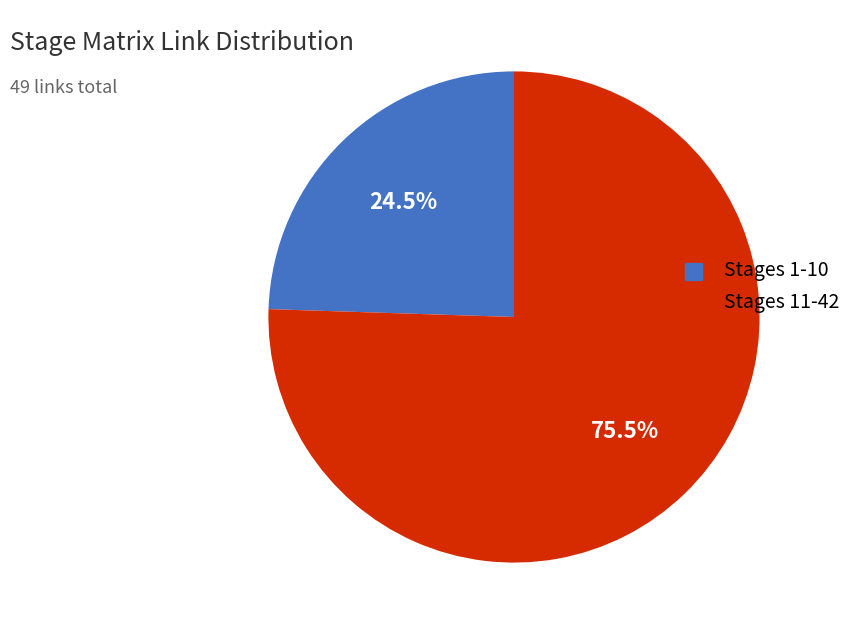

Count the number of slices in the pie.

2